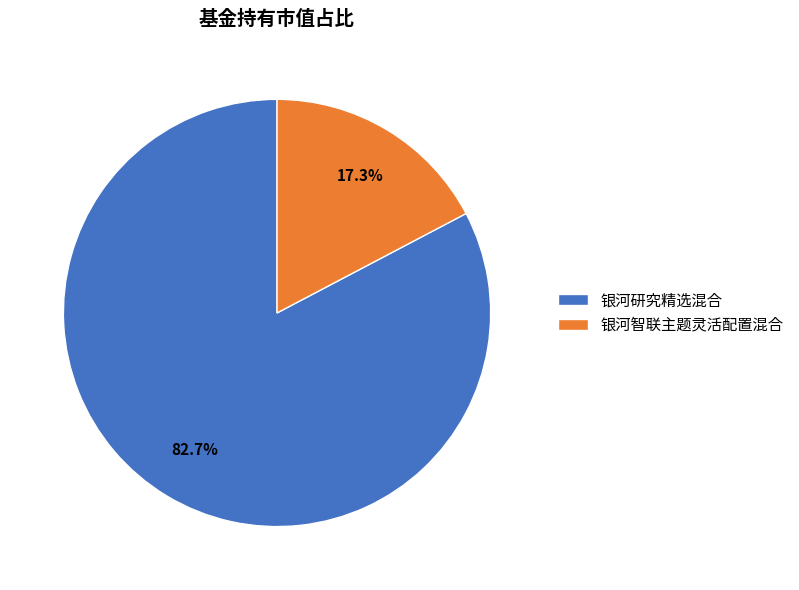

To the nearest percent, what is the average slice percentage?

50%